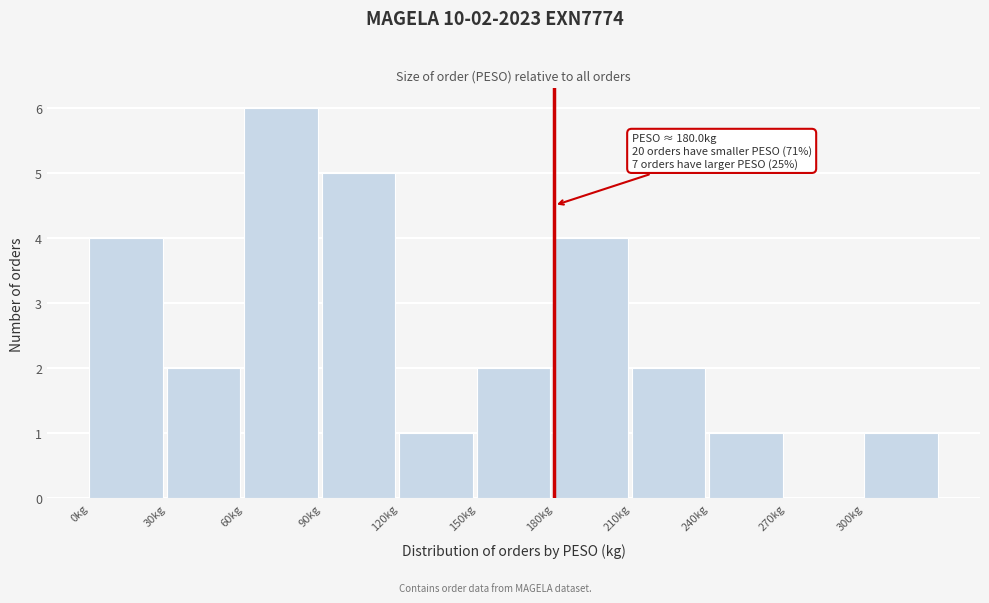

Which range on the x-axis has the tallest bar?

60 to 90